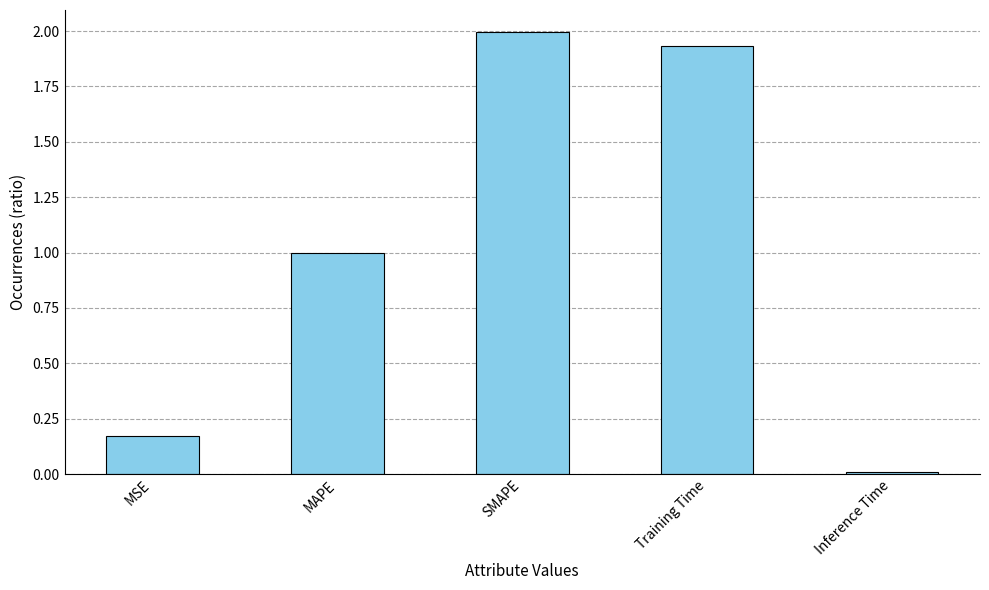

Which category has the highest value across all series?

SMAPE